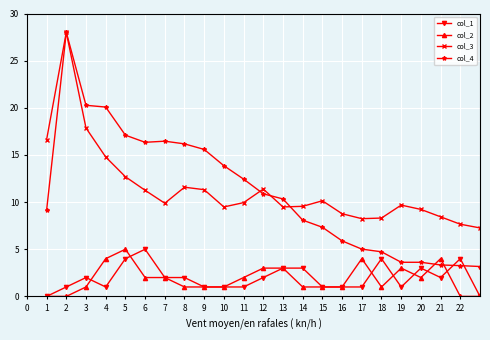

What is the value of the col_4 point at the 13th from the left?

10.3